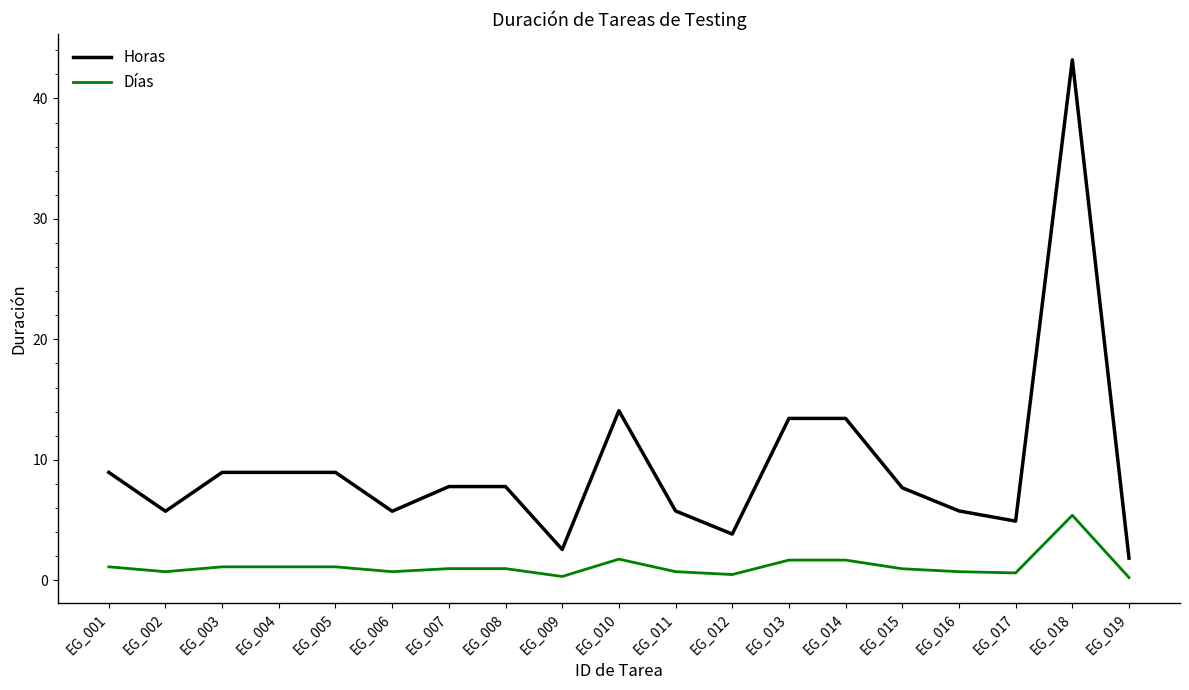

List the series in order of their peak value, highest first.

Horas, Días